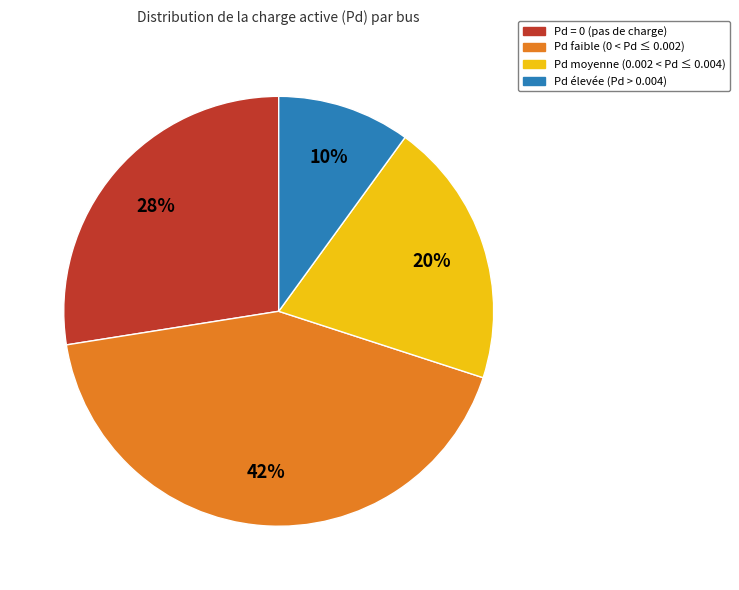

To the nearest percent, what is the difference between the largest and smallest slice percentages?

33%